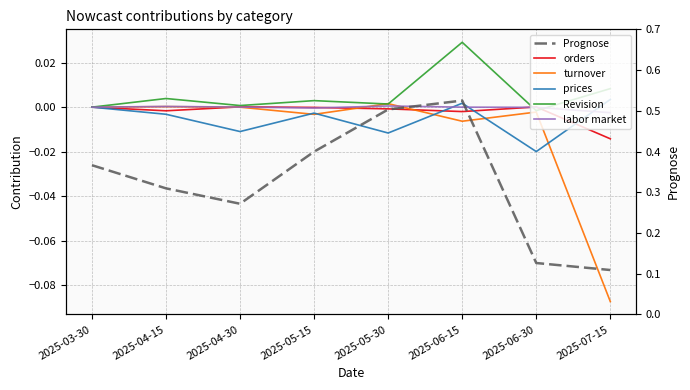

What is the label of the 8th point from the left?

2025-07-15